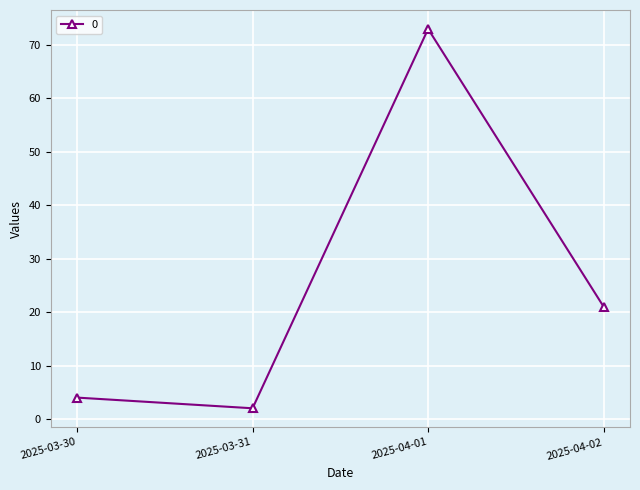

Where does the data first go above 21?

2025-04-01